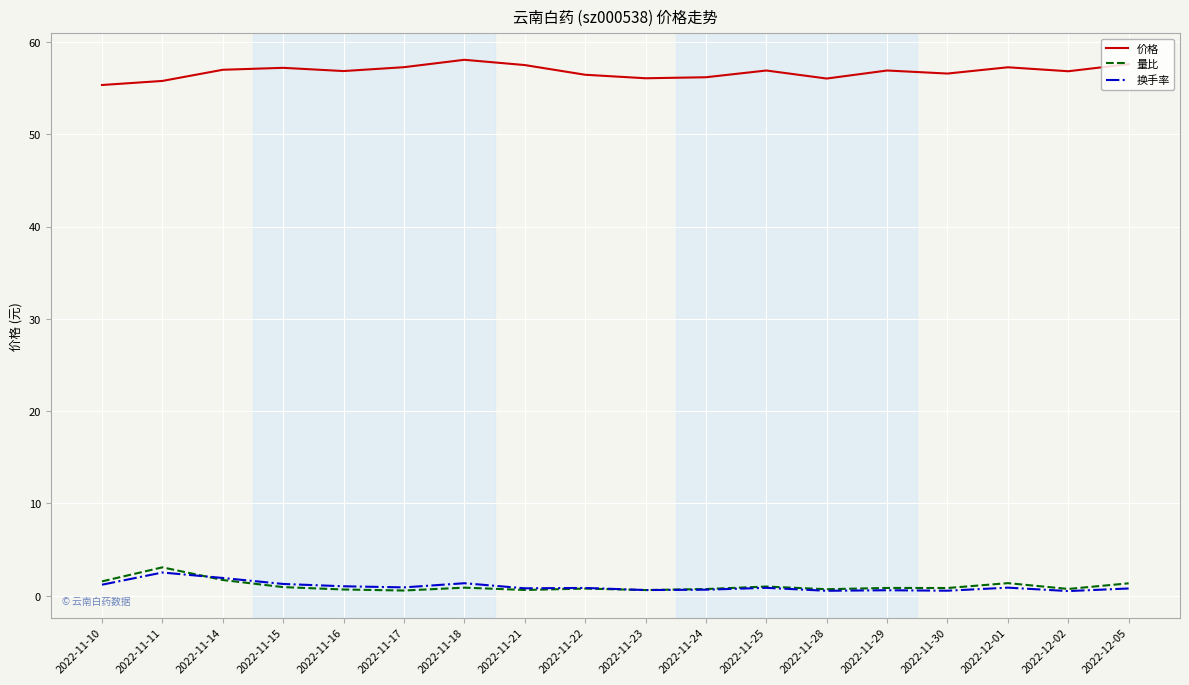

Is it true that 价格 equals 56.8 at 2022-12-02?

True